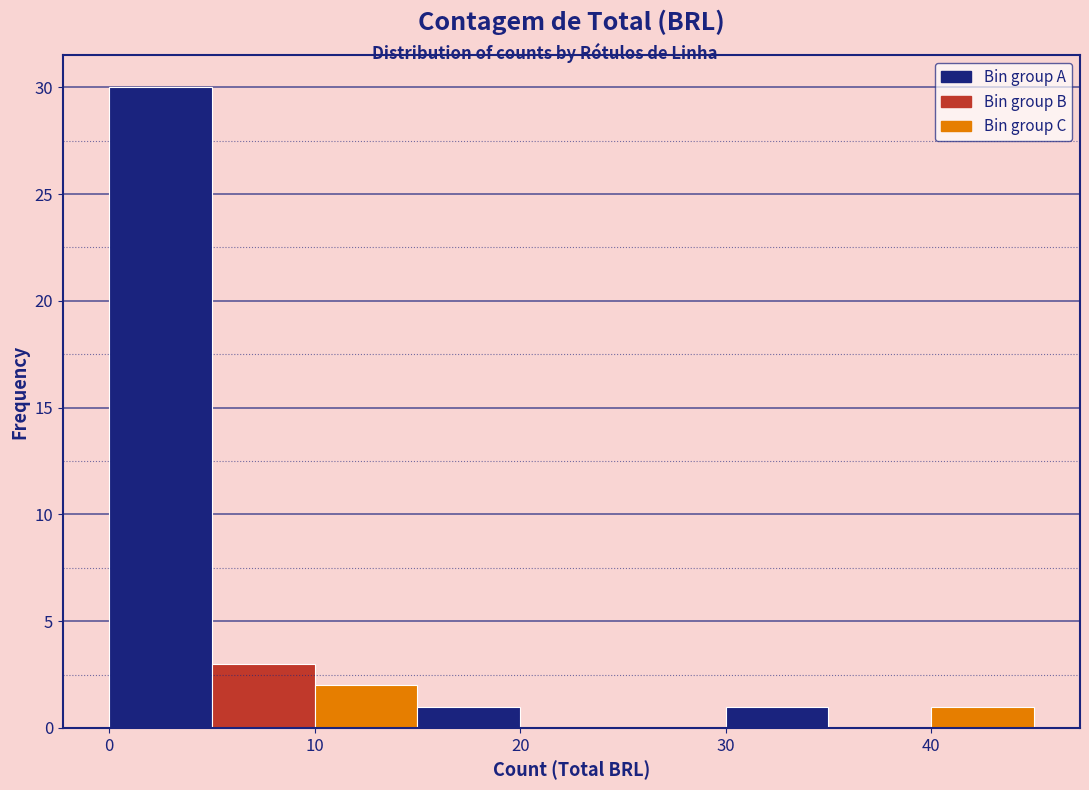

Which range on the x-axis has the tallest bar?

0 to 5